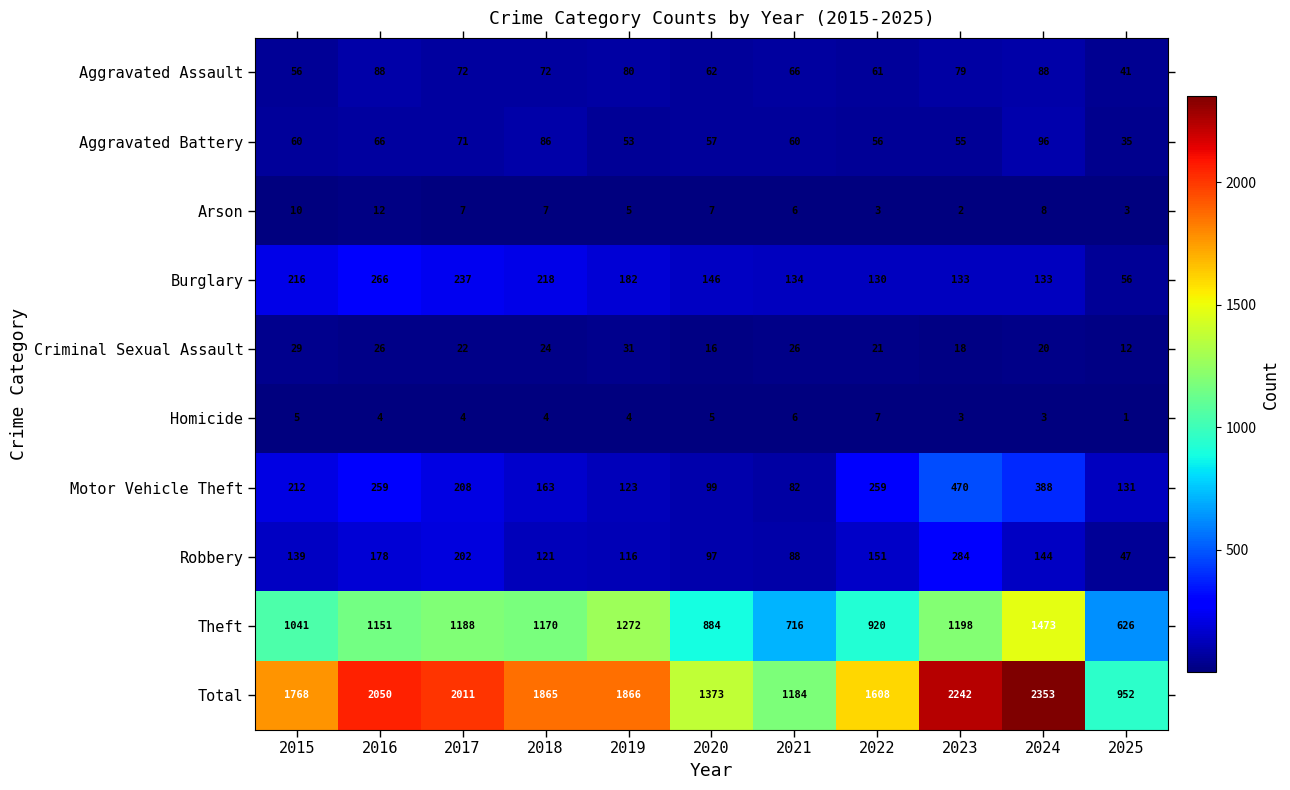

What is the difference between the second highest and second lowest values in the Aggravated Battery series?

33